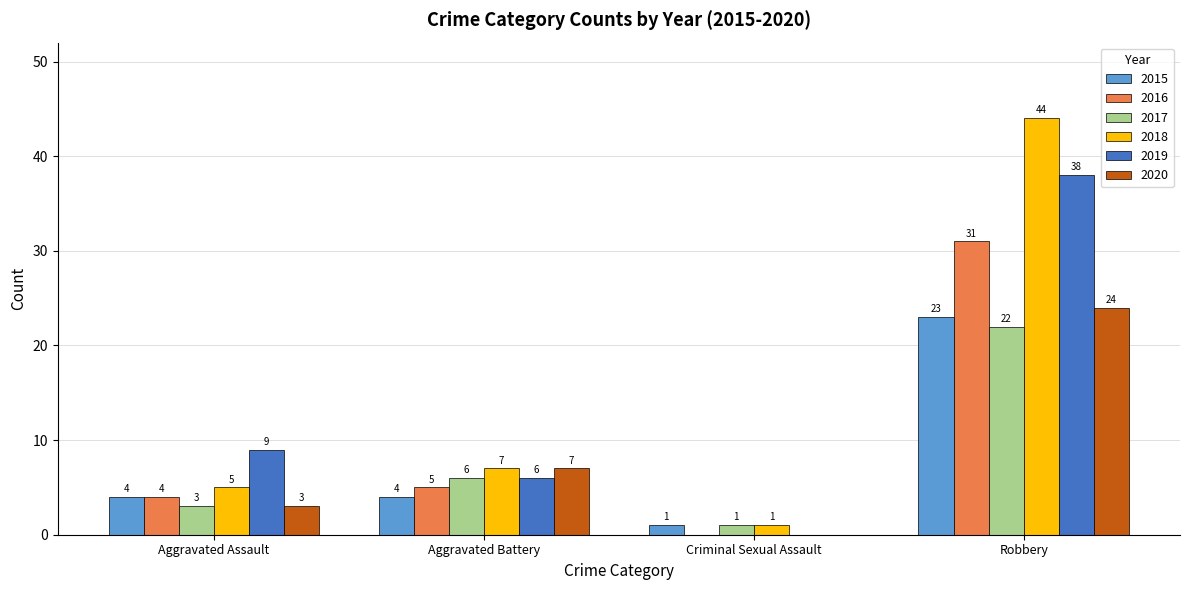

What is the sum of the 2016 values at Robbery and Aggravated Battery?

36